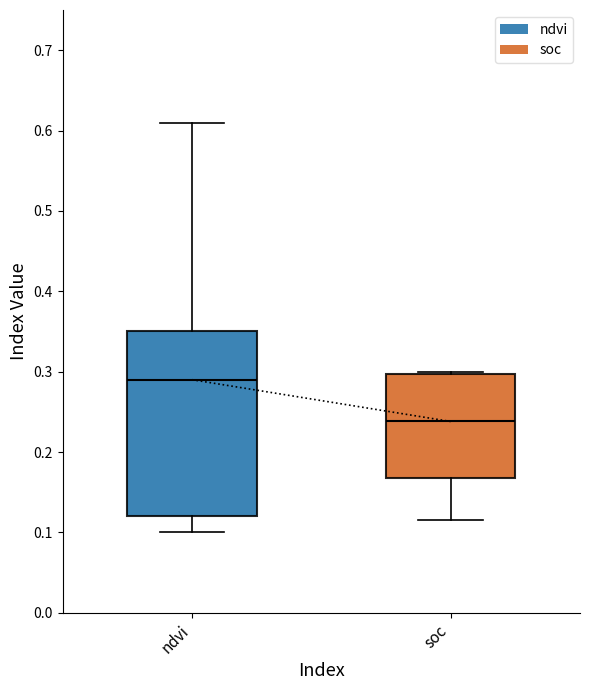

Reading left to right, read every box against the y-axis: the position of its median line, the range the box covers, and the ends of its whiskers. The values are not printed on the chart, so give them approximately, as read against the axis.

ndvi: median 0.29, box 0.12 to 0.35, whiskers 0.10 to 0.61
soc: median 0.24, box 0.17 to 0.30, whiskers 0.12 to 0.30 (just above the box's upper edge)